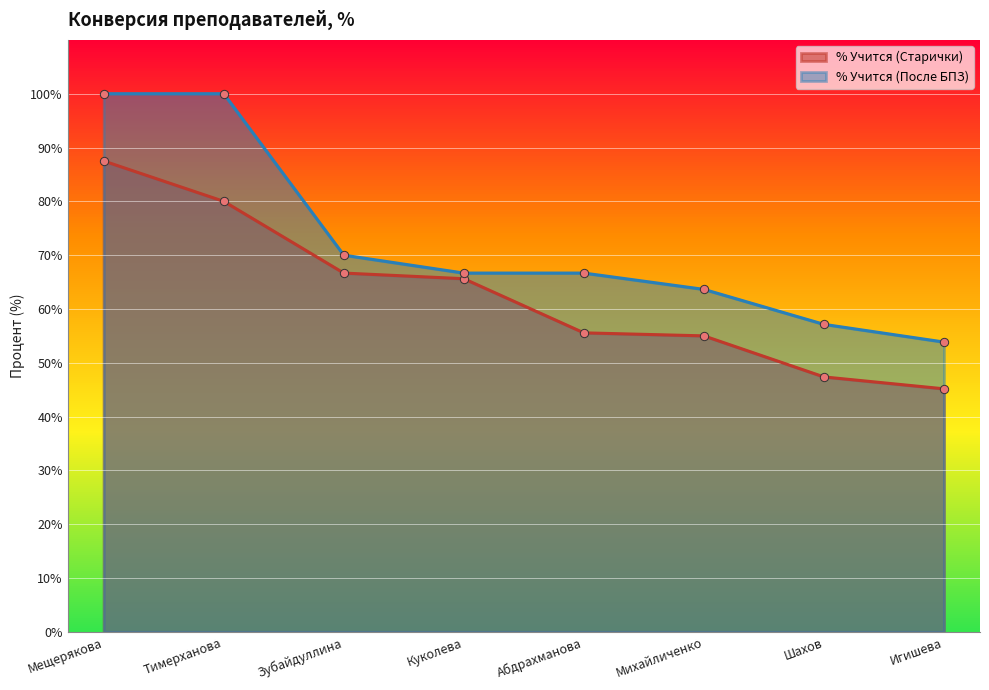

What is the difference between the % Учится (После БПЗ) values at Шахов and Абдрахманова?

9.5